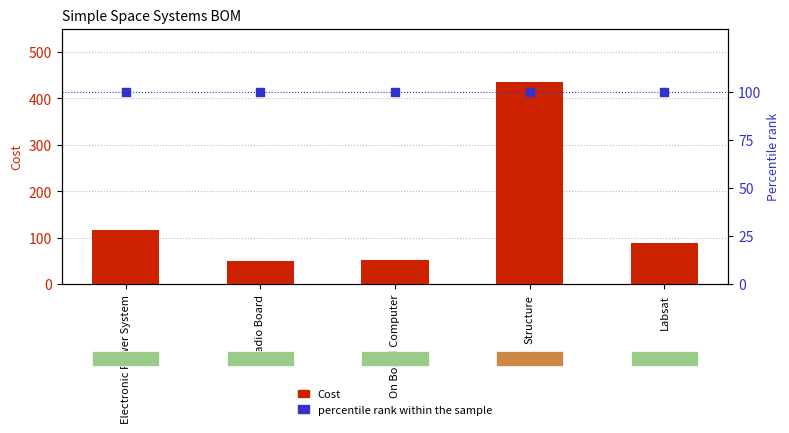

What is the total value across all series at On Board Computer?

152.6